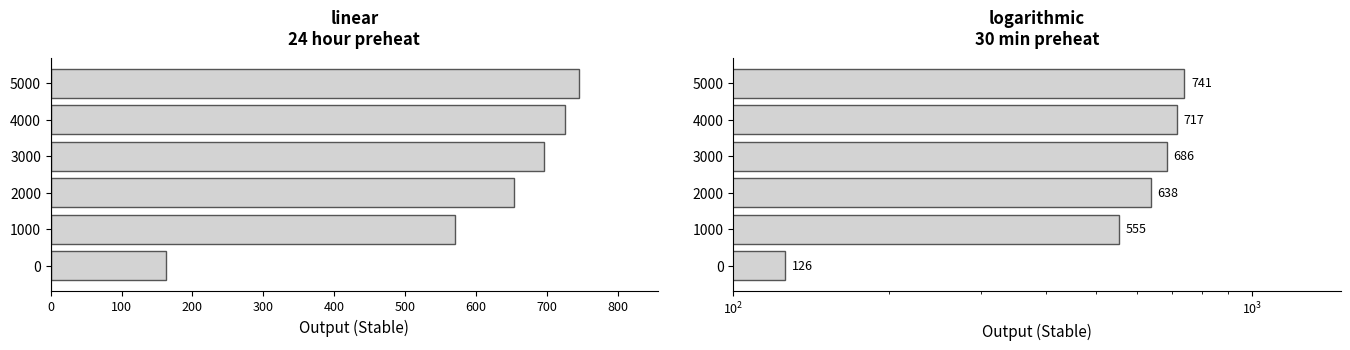

True or false: Output (Stable) - 24hr has a value of 725 at 4000.

True